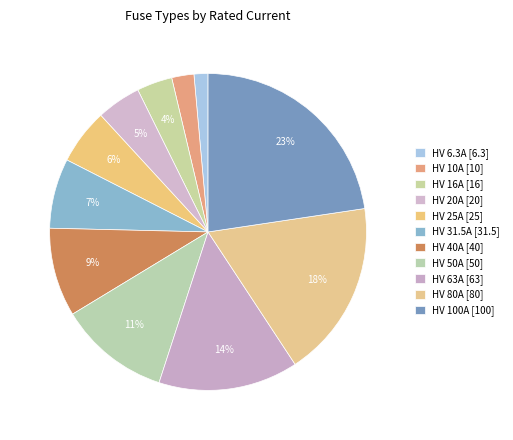

How many slices are in this pie chart?

11